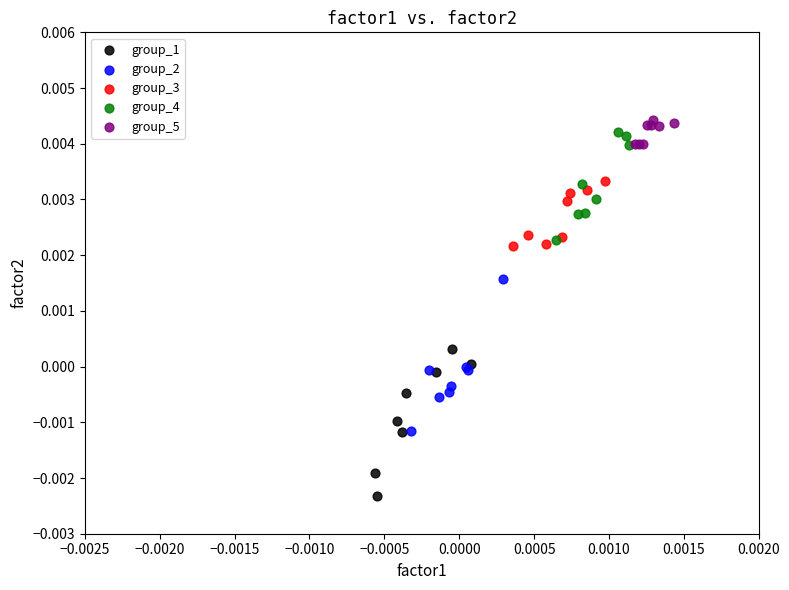

Which series contains the highest Y value?

group_5